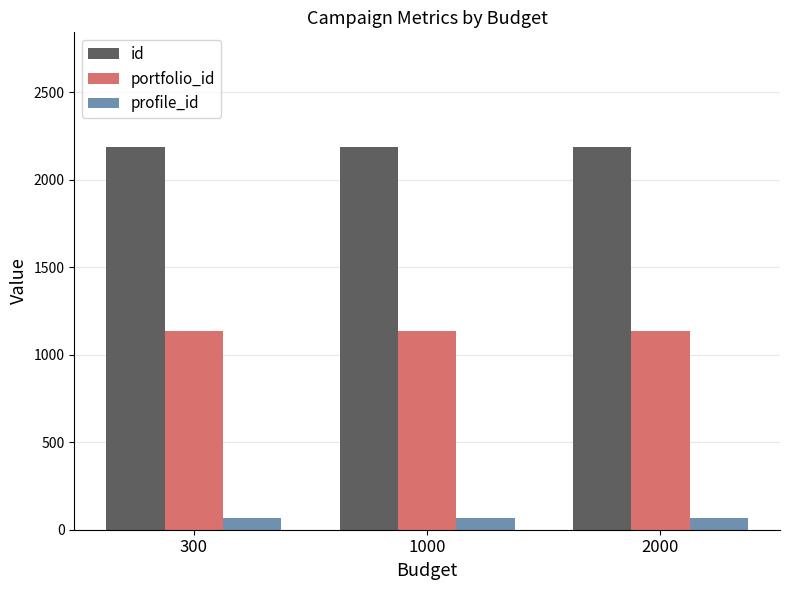

Does the chart contain any negative values?

No